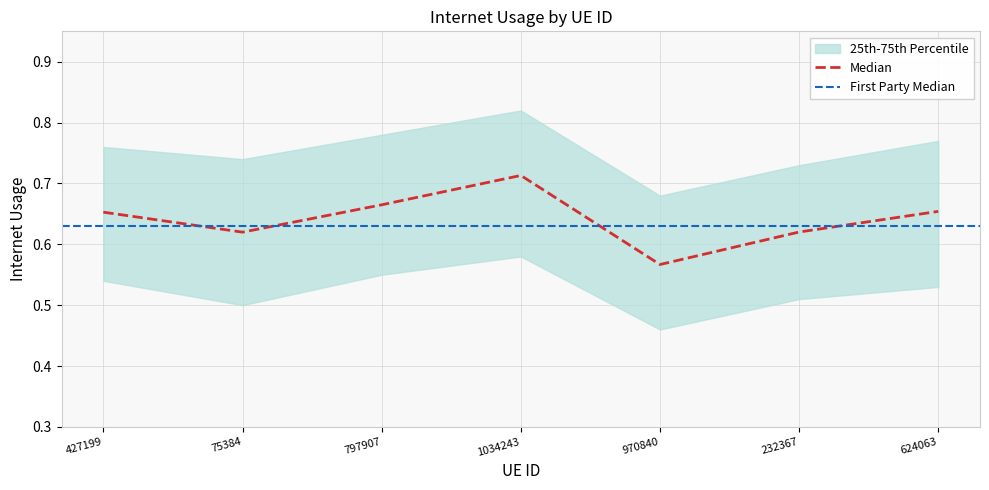

What is the difference between the maximum and minimum values?

0.1